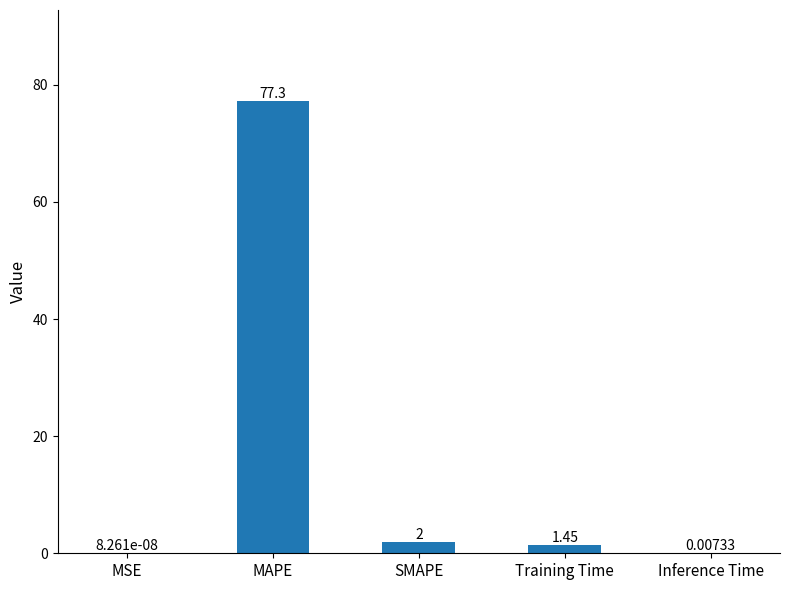

What is the change in value from SMAPE to Inference Time?

-2.0